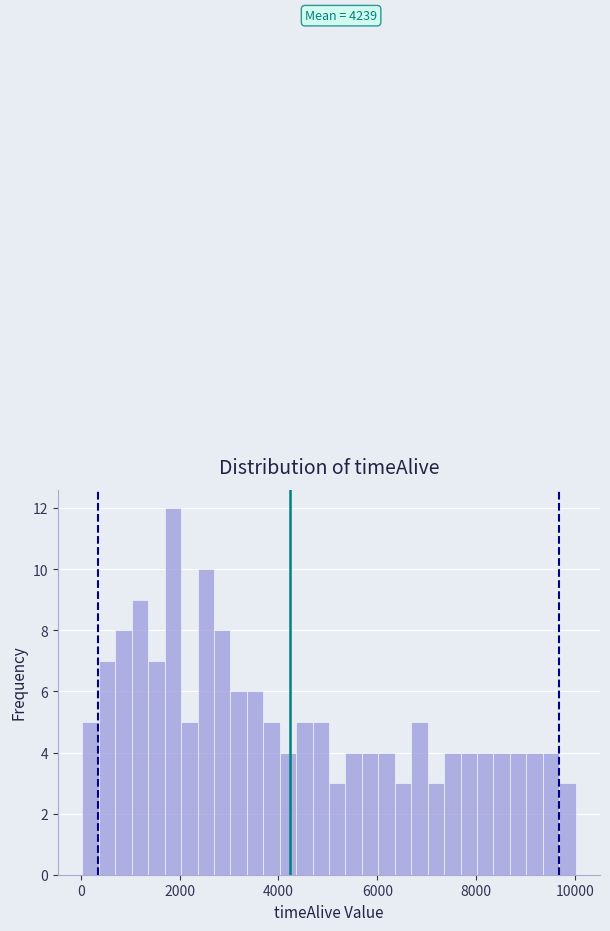

Around what value on the x-axis is the tallest bar? Give the approximate position of its centre, as read against the axis.

1800